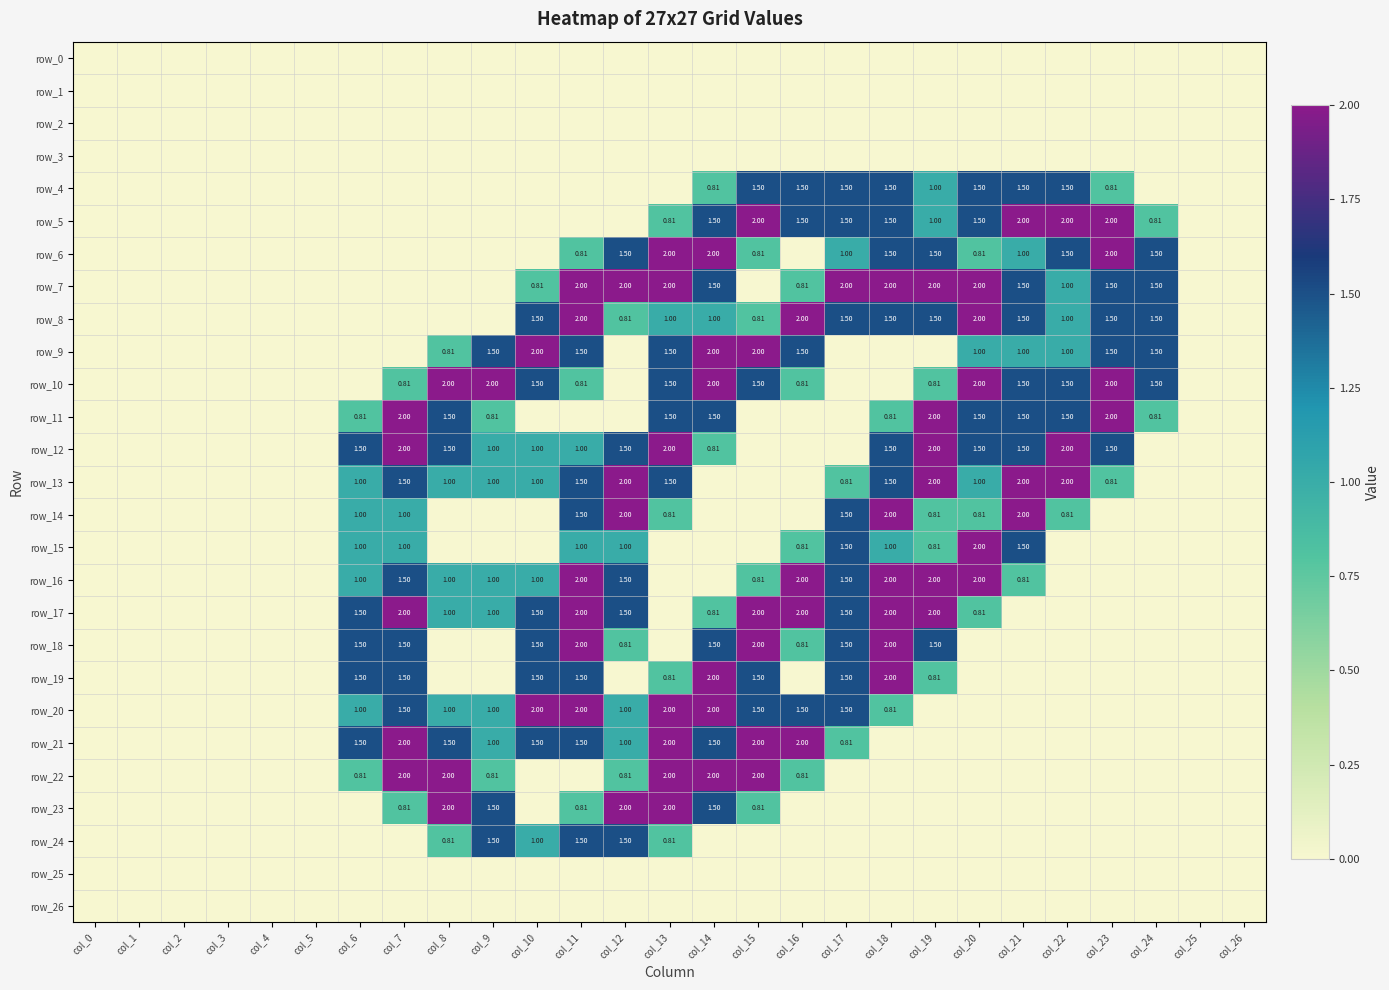

What is the difference between the highest and lowest values at col_14?

2.0